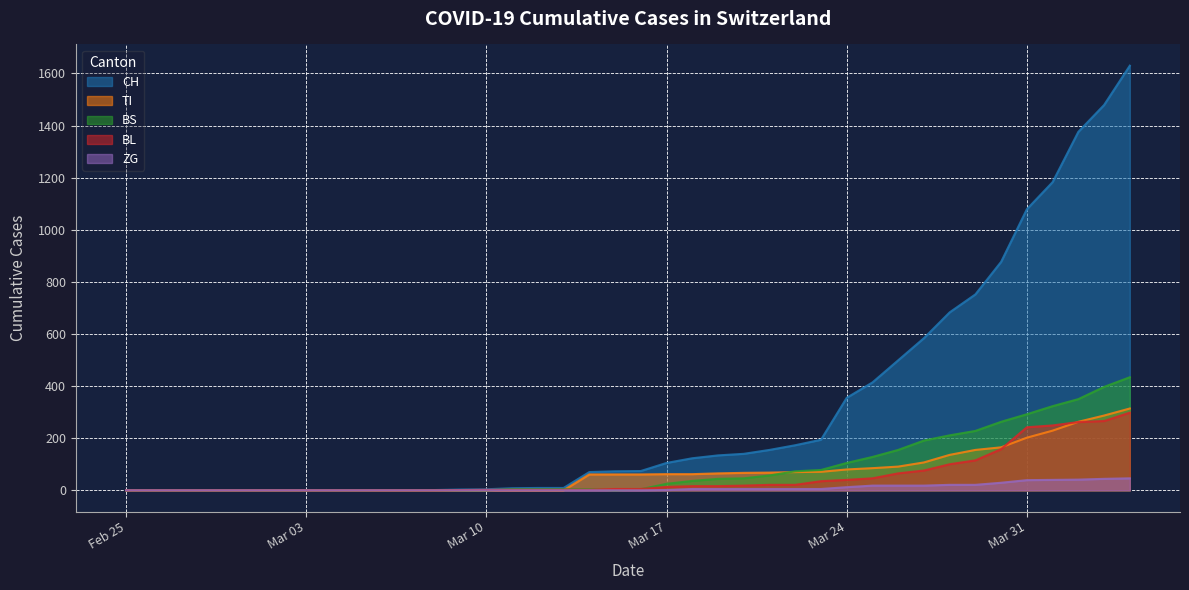

What is the difference between the maximum and second lowest values in the ZG series?

46